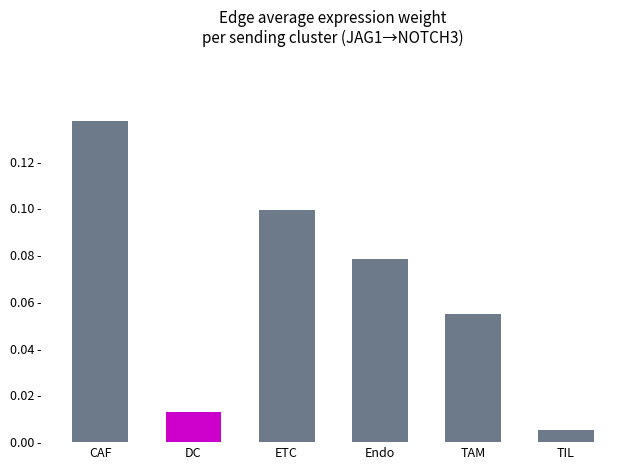

What is the average value?

0.1